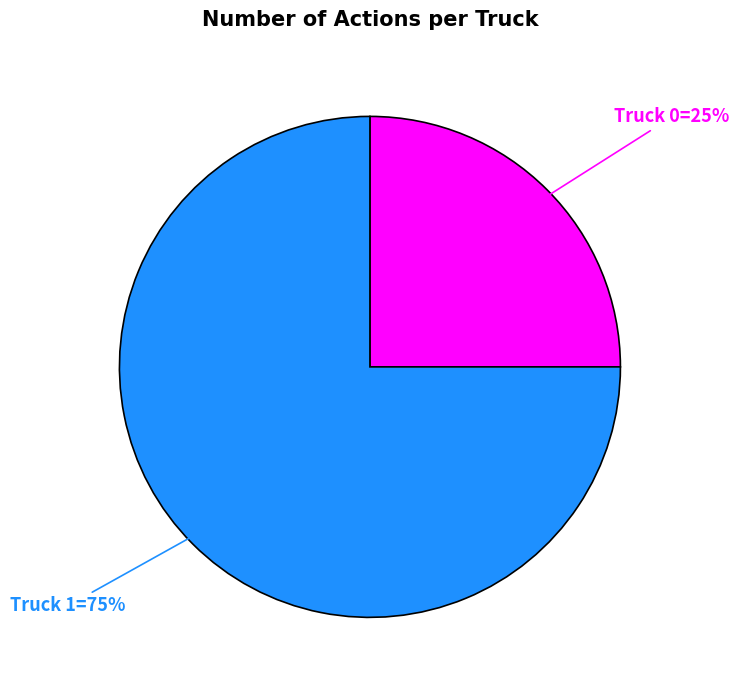

To the nearest percent, what portion does Truck 1 represent?

75%